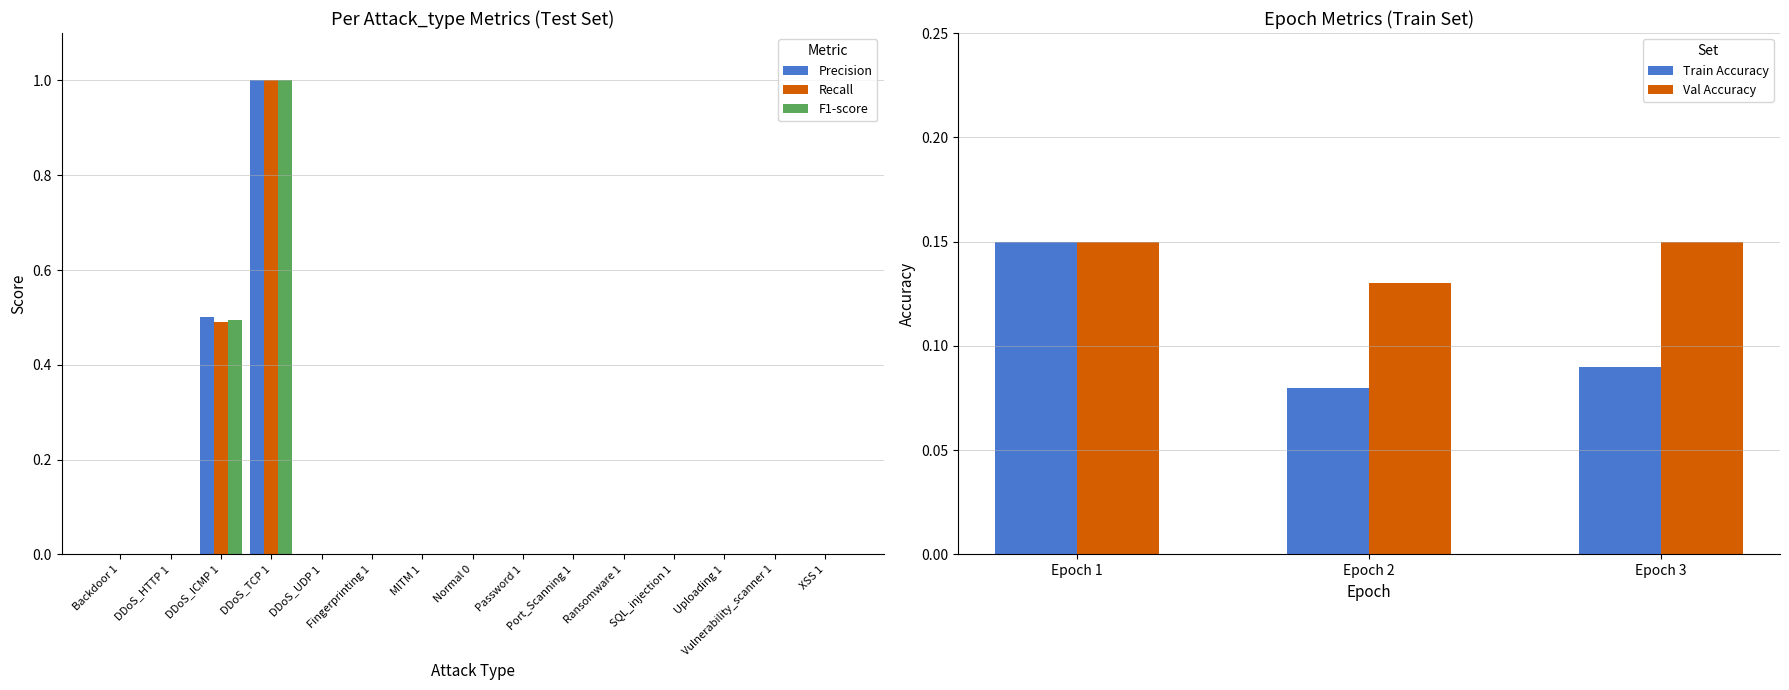

What is the maximum value shown in the chart?

1.0